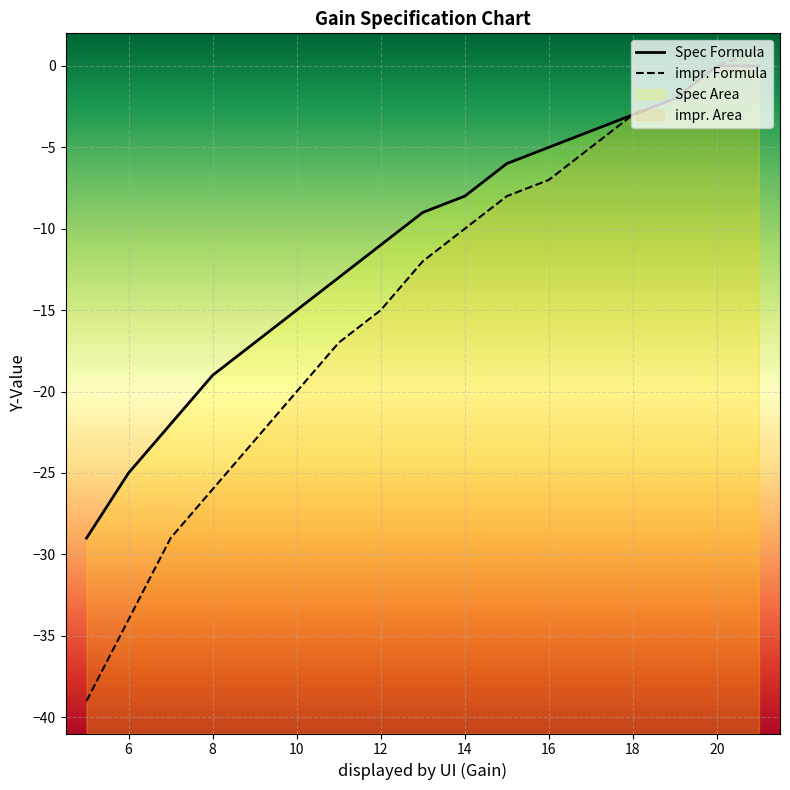

What is the spread (max minus min) of values at 6?

9